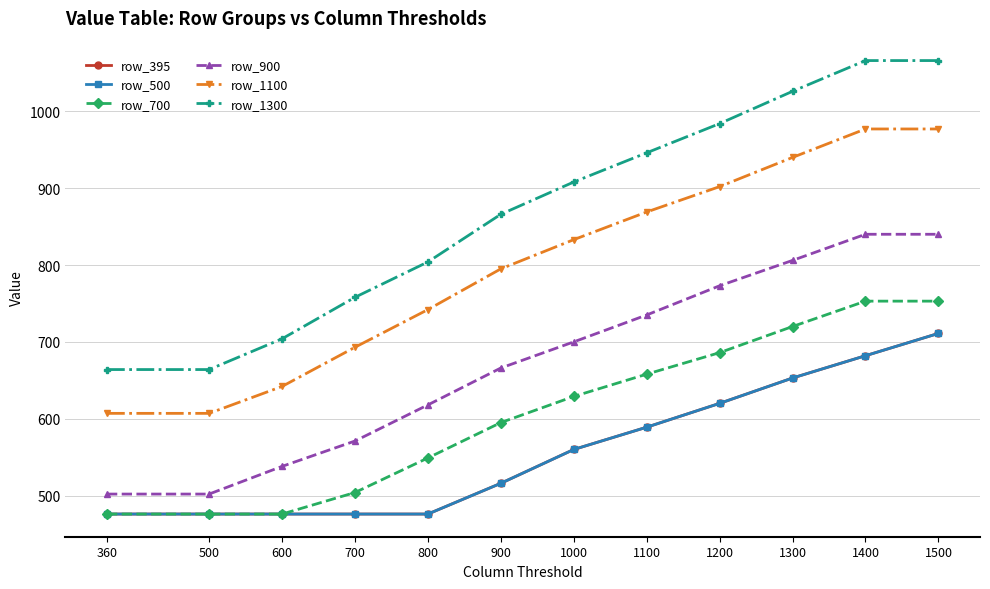

Rank the categories by row_900 value from lowest to highest.

360, 500, 600, 700, 800, 900, 1000, 1100, 1200, 1300, 1400, 1500